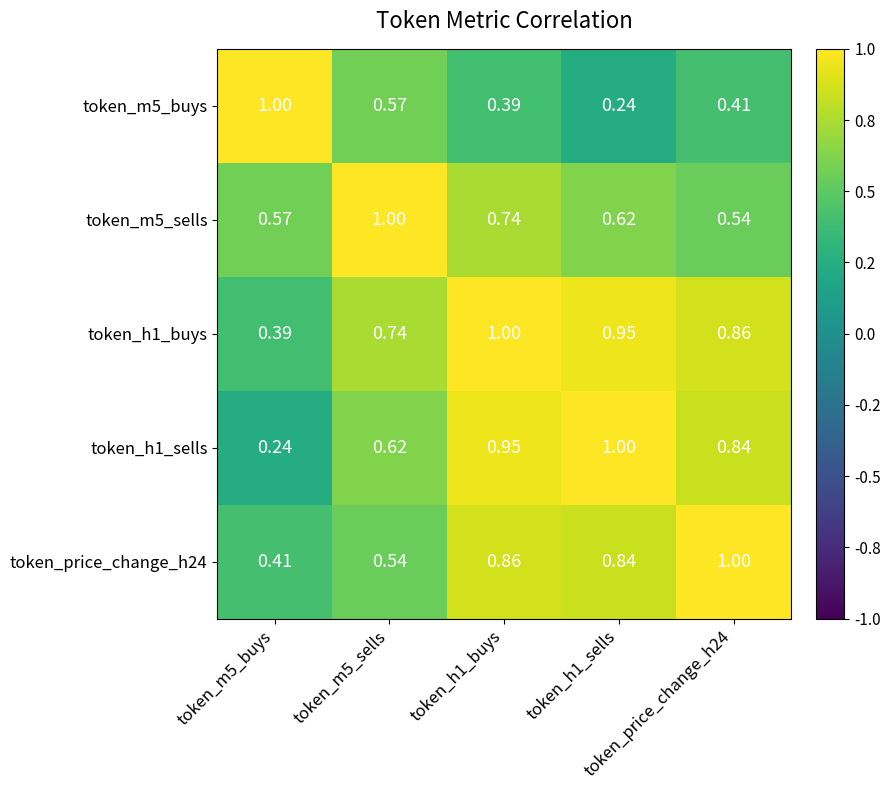

What is the total value across all series at token_h1_sells?

3.7